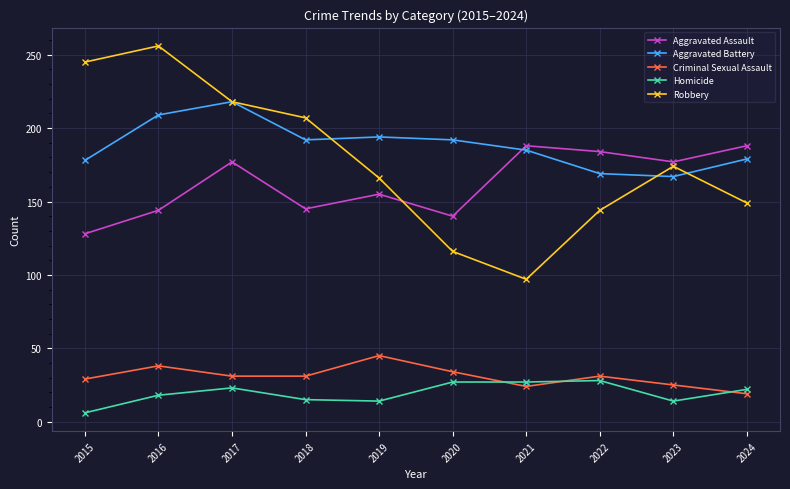

Where is Robbery nearest to the value 176?

2023